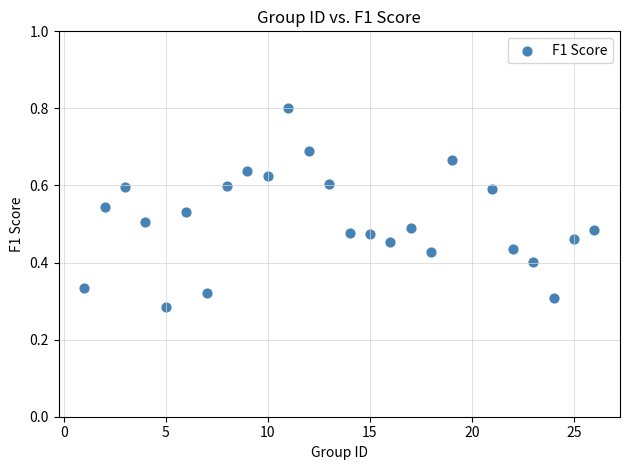

What is the range of X values (max minus min)?

25.0